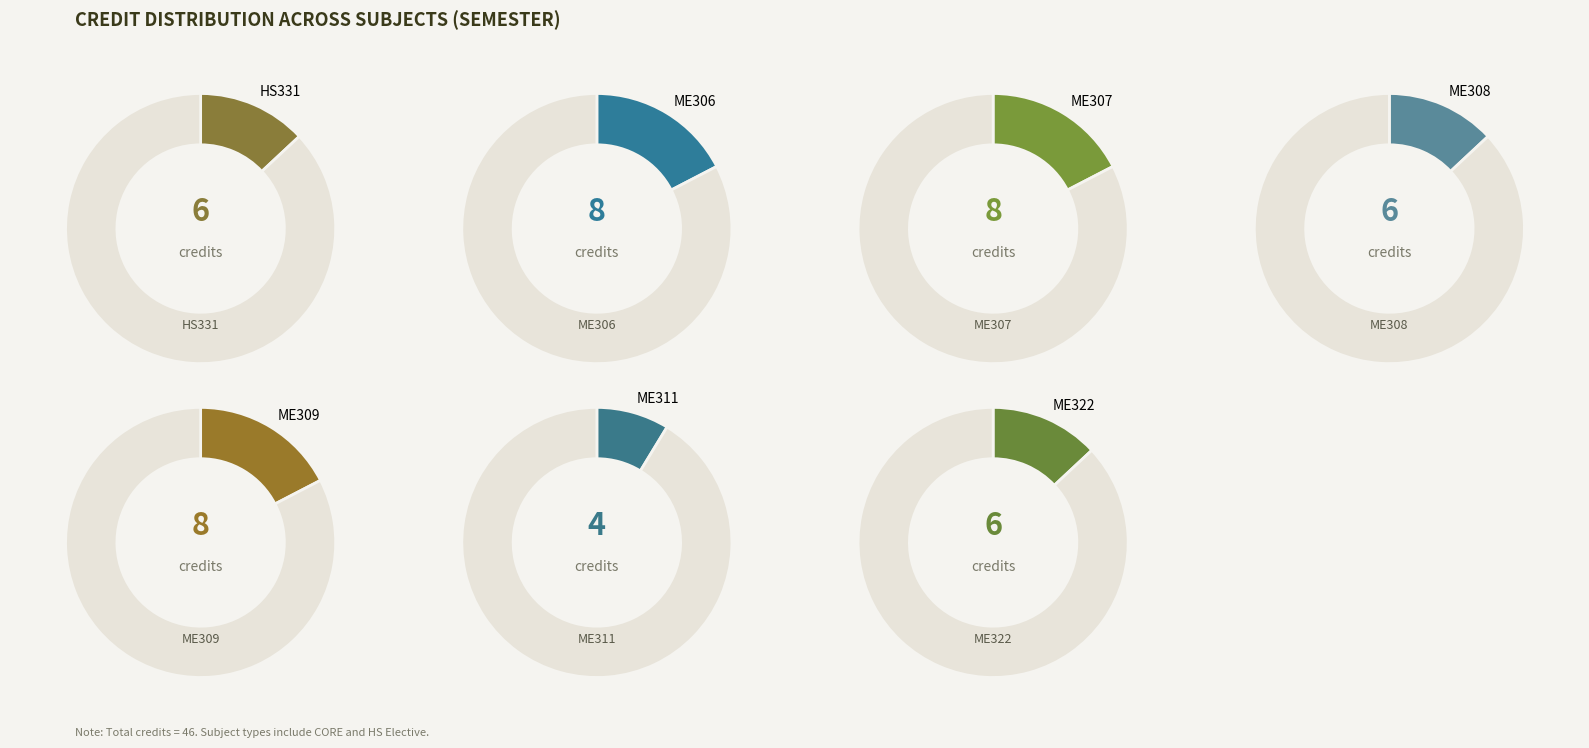

Does any single category account for the majority?

No